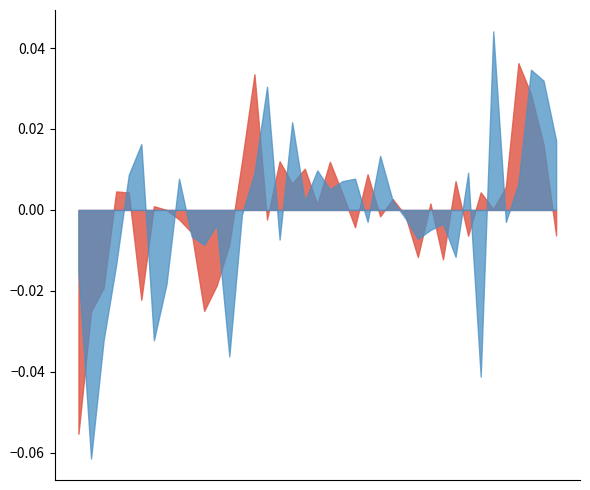

List the series in order of their overall mean, highest first.

open, close